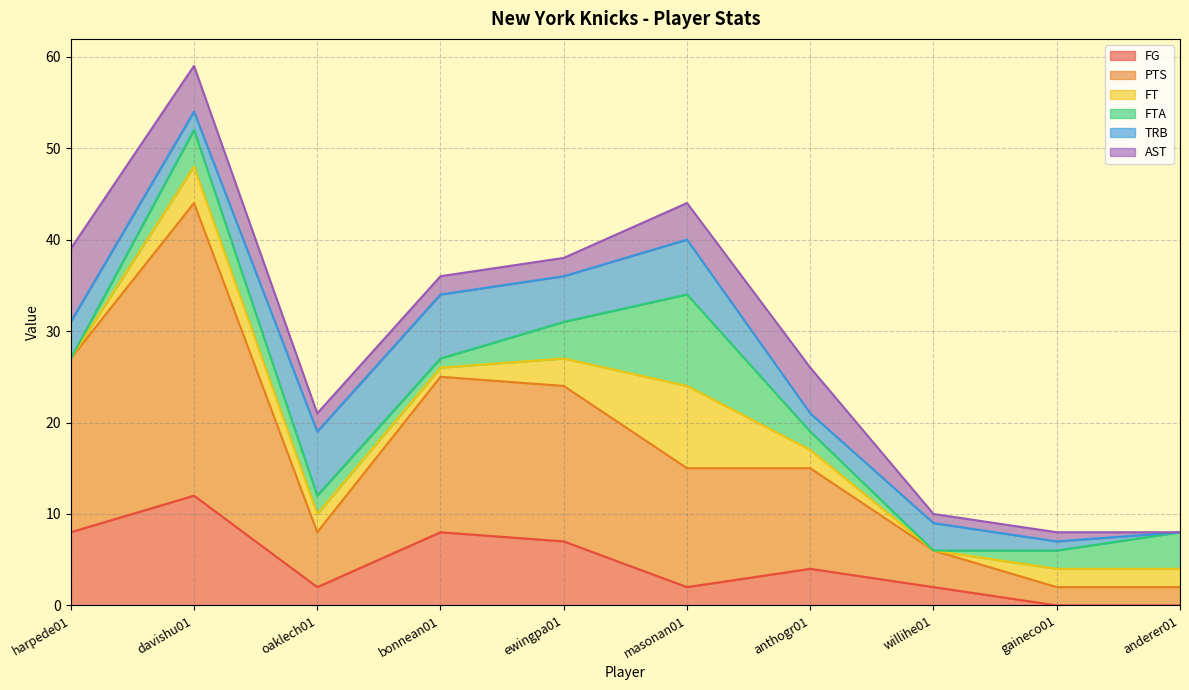

What is the value of the FG point at the 1st from the left?

8